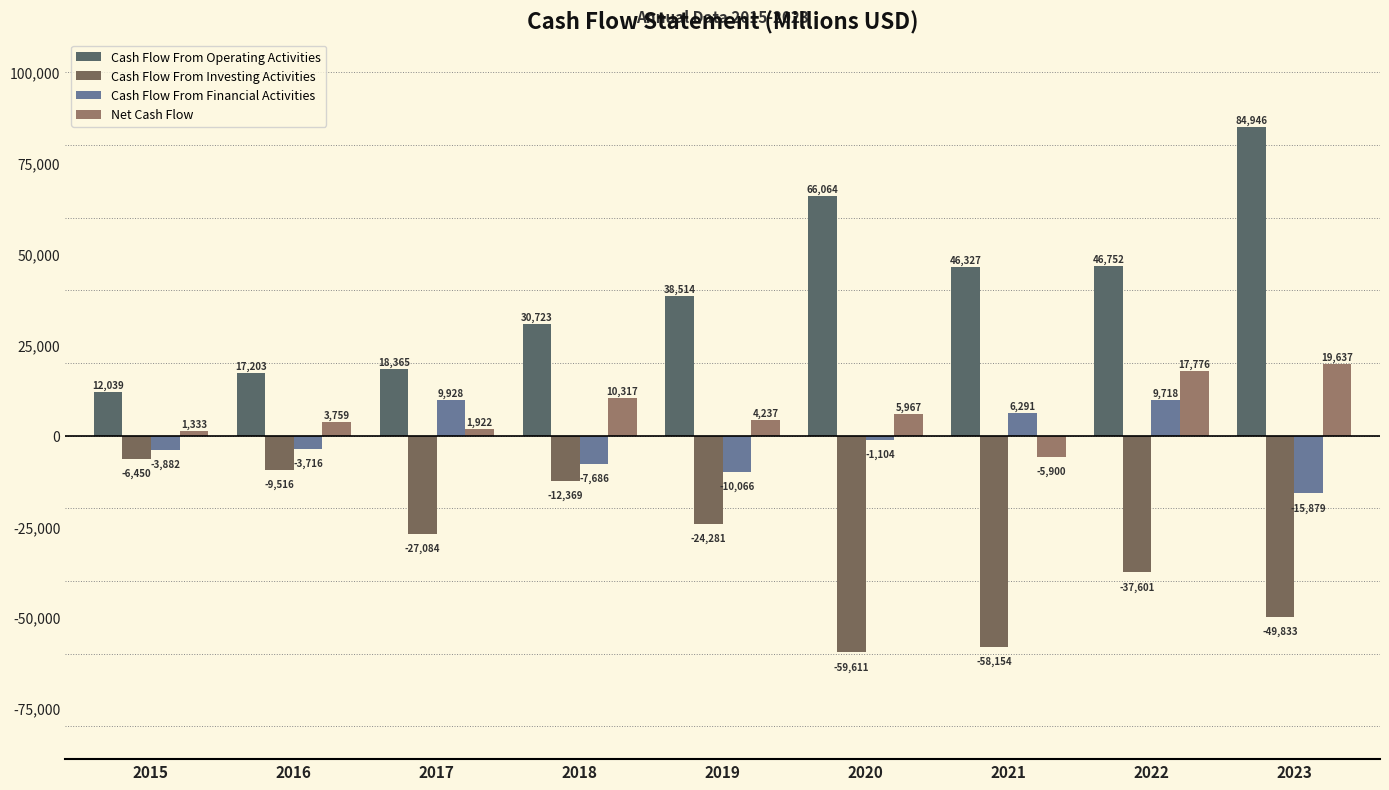

What are all the series names shown in the legend?

Cash Flow From Operating Activities, Cash Flow From Investing Activities, Cash Flow From Financial Activities, Net Cash Flow